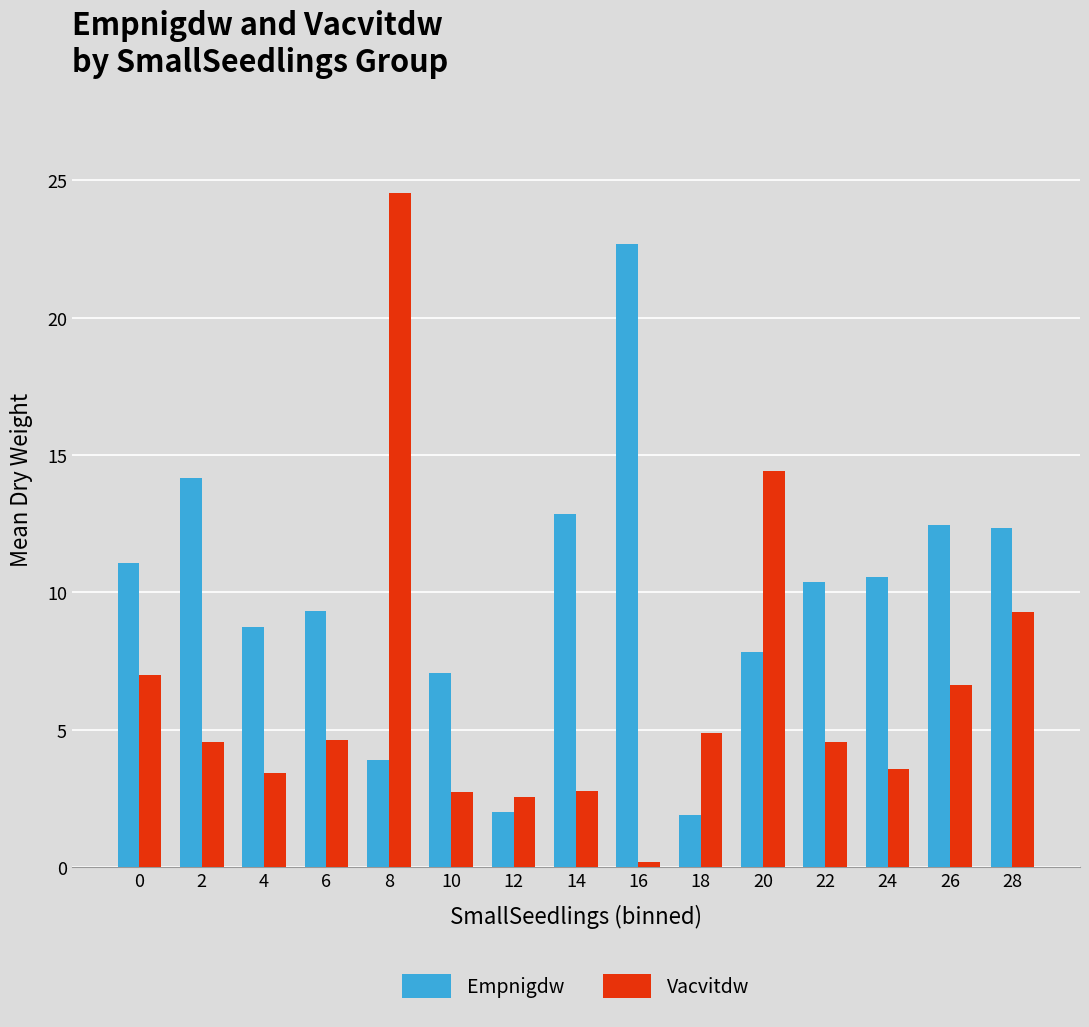

The value of Empnigdw at 22 is 10.4. True or false?

True